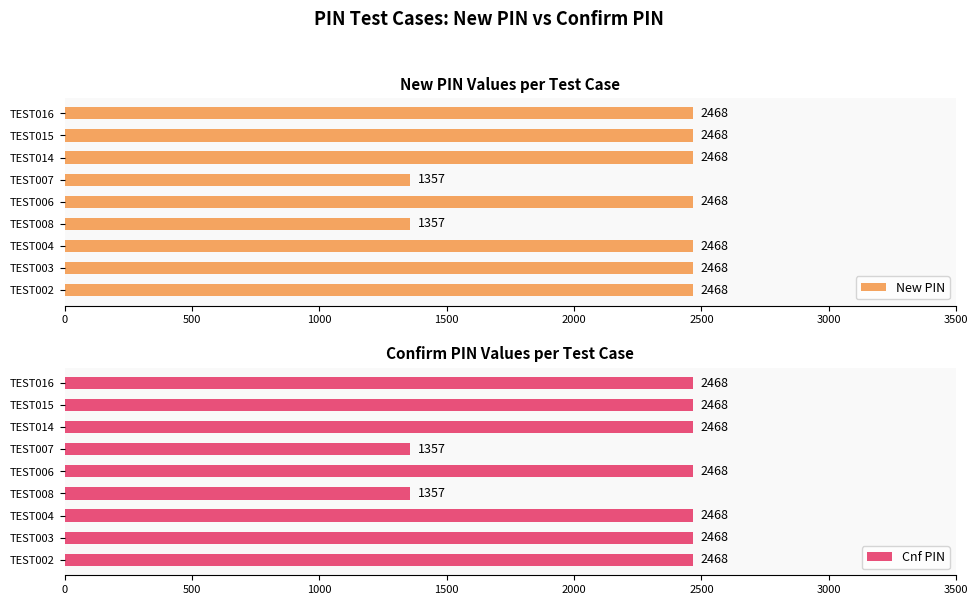

Is it true that New PIN equals 778 at TEST016?

False